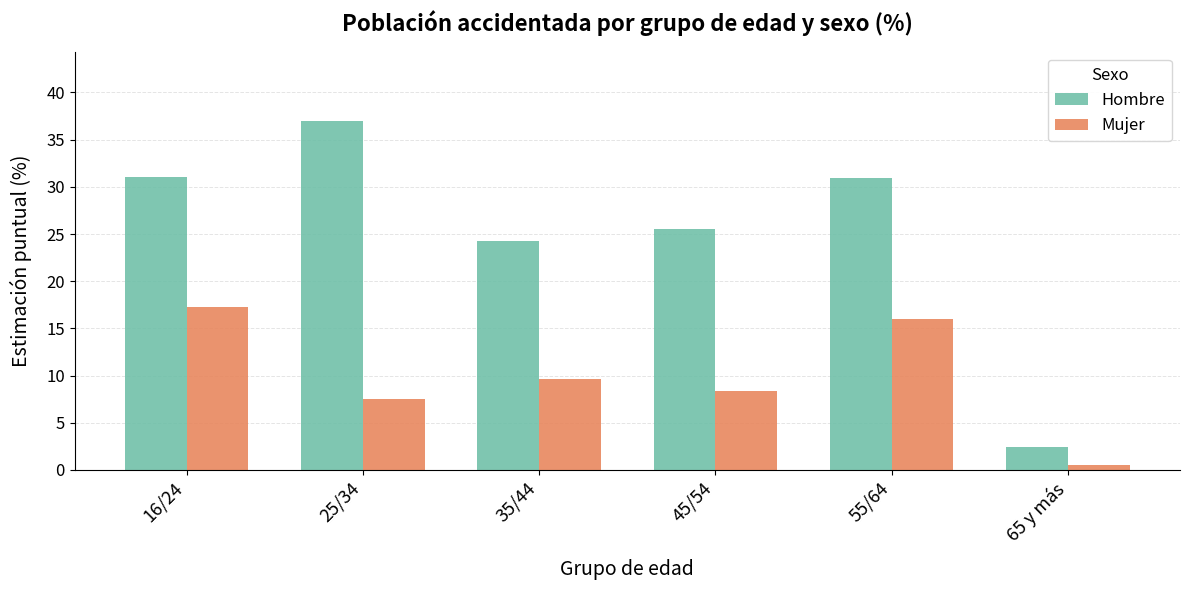

What position from the left is 16/24?

1